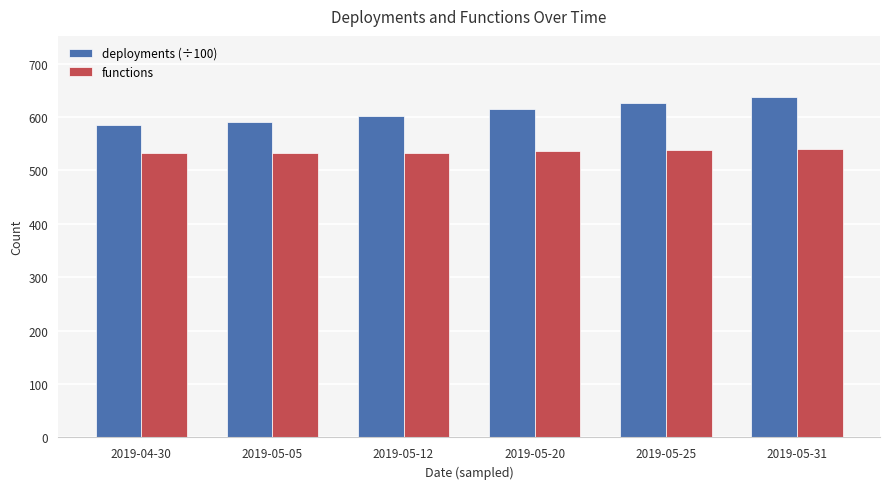

What is the sum of all functions values?

3212.0